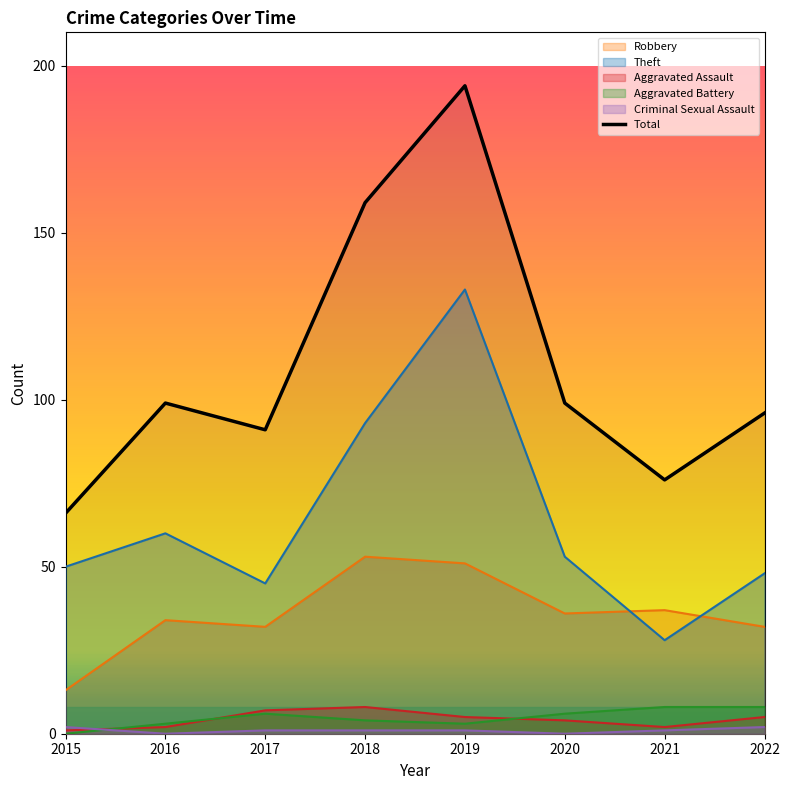

Which series has the largest total across all categories?

Total